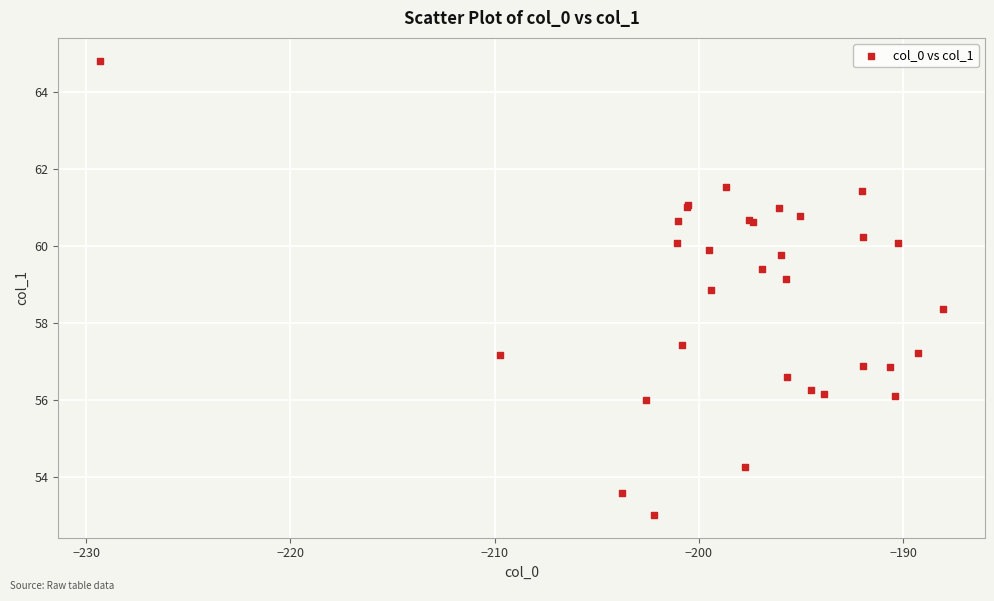

What Y value in the scatter plot is closest to 58?

58.4